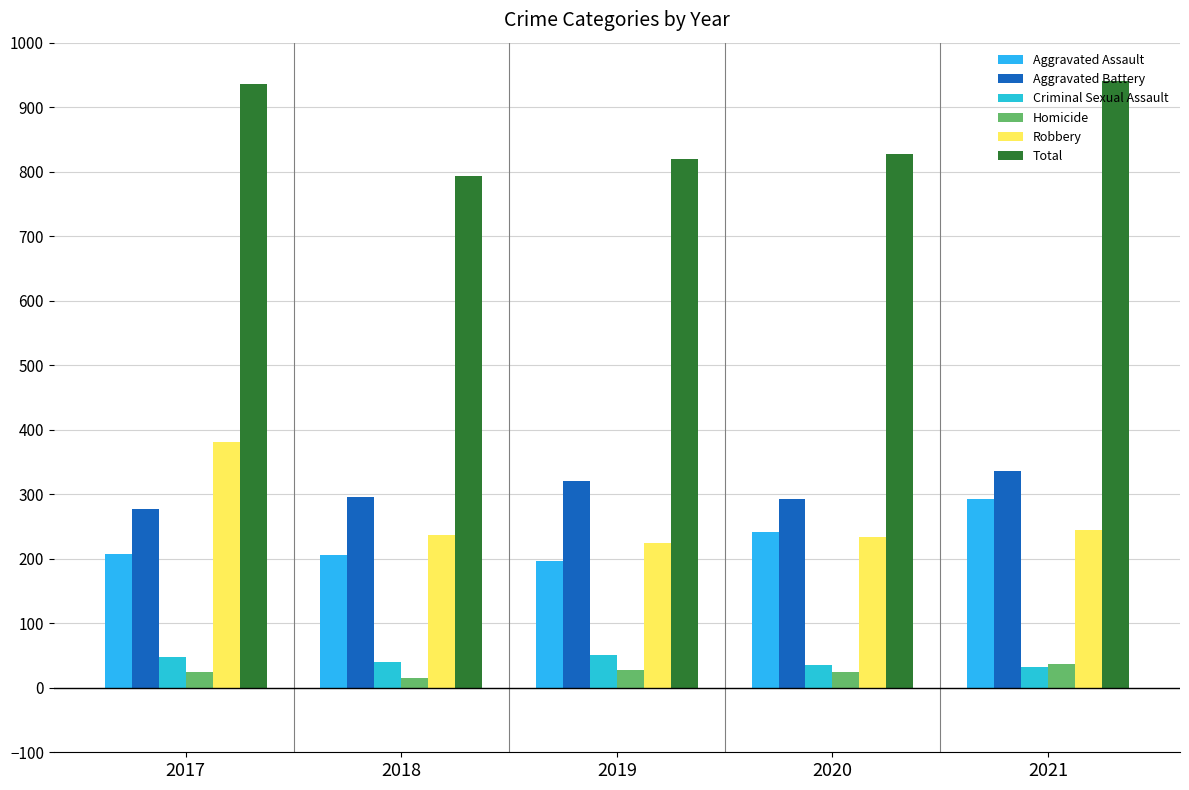

What is the value of the Robbery bar at the 3rd from the left?

224